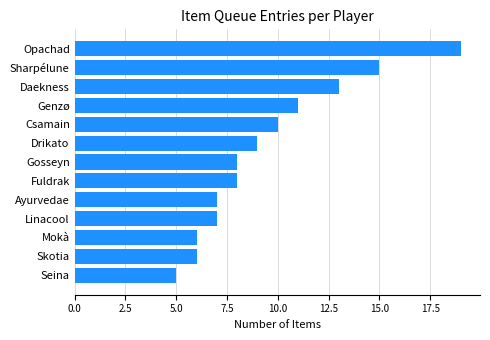

What is the average value?

10